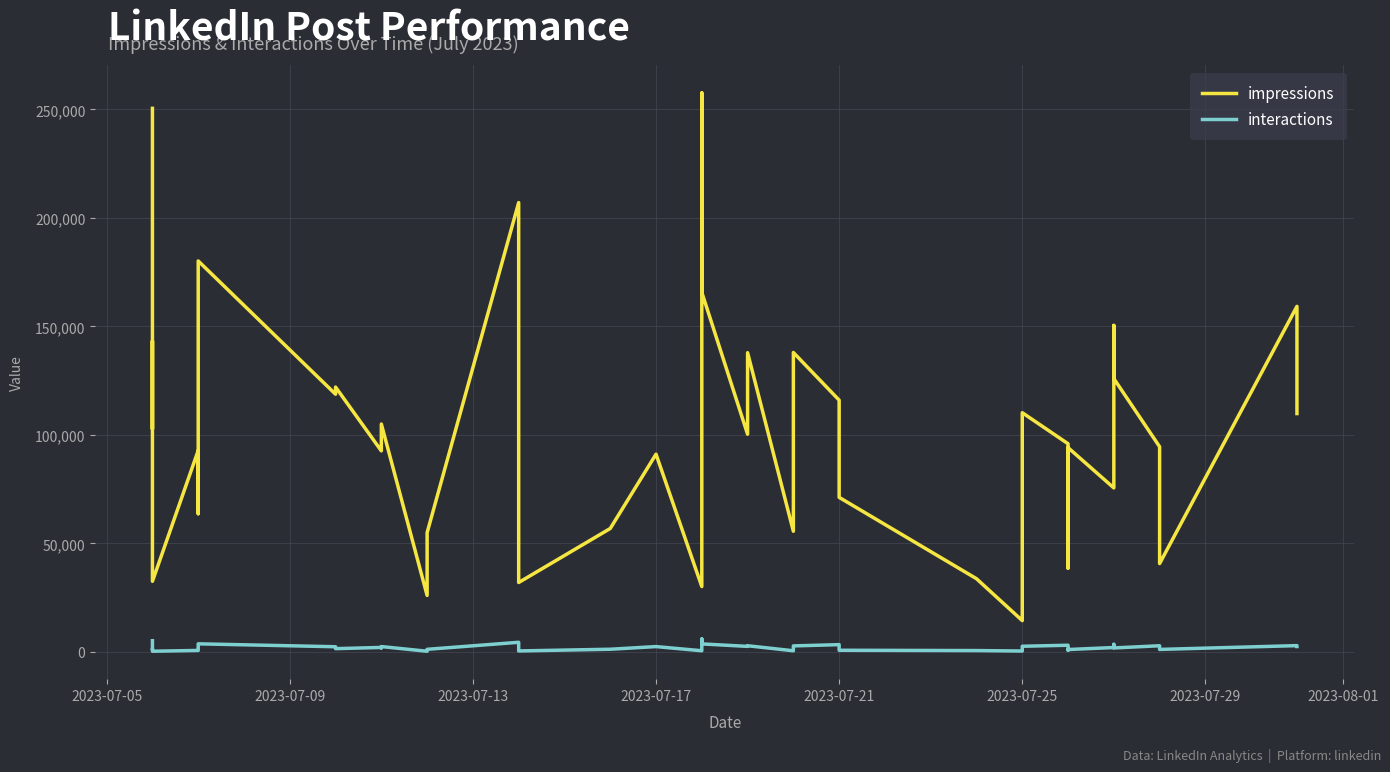

How many data points does each series have?

40